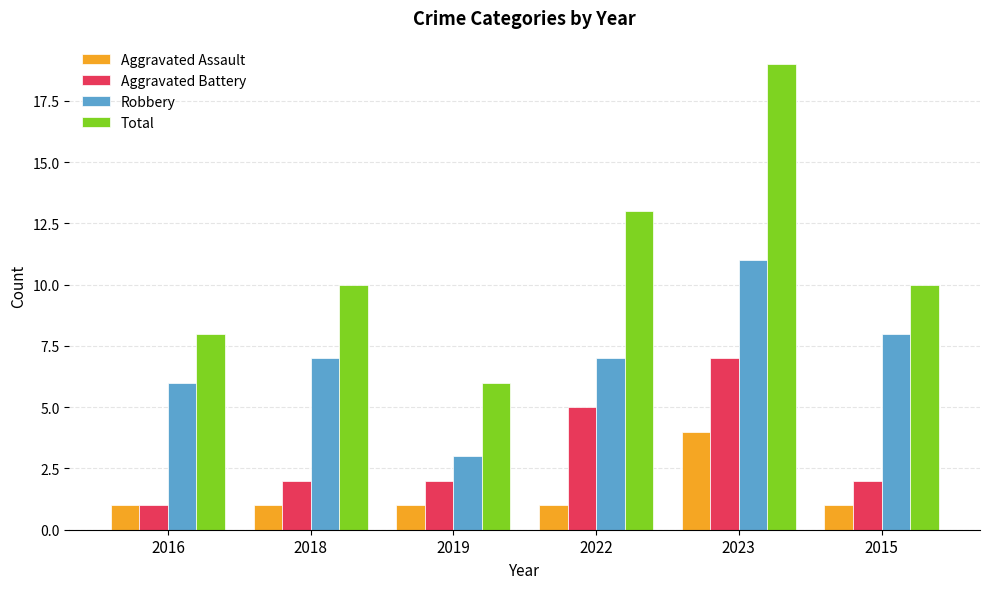

Which series has the widest spread of values?

Total